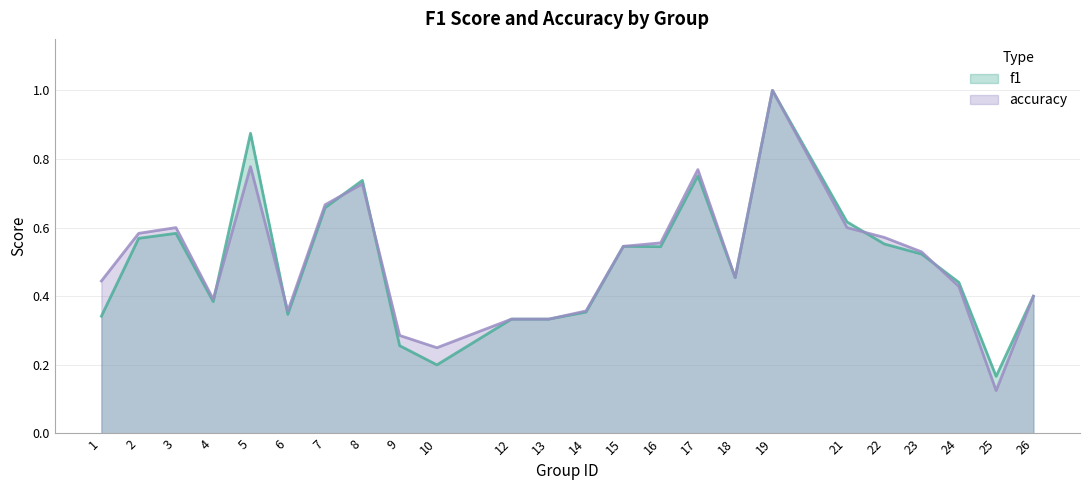

What is the difference between the second highest and minimum values in the f1 series?

0.7